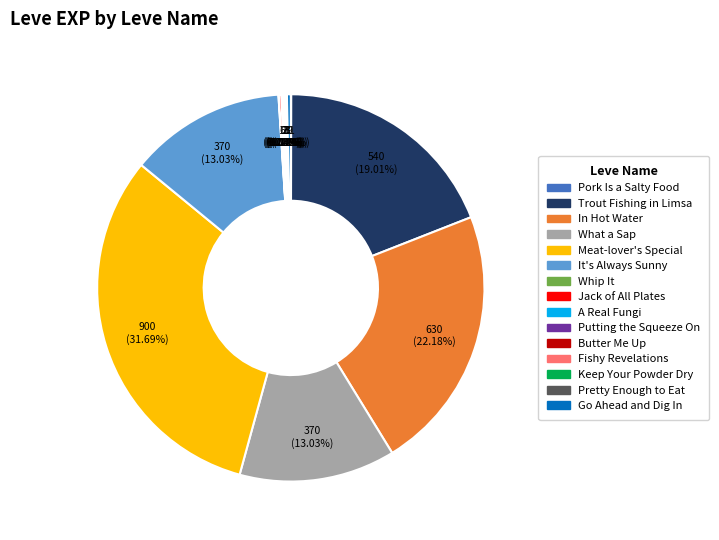

Is there a majority slice in this chart?

No